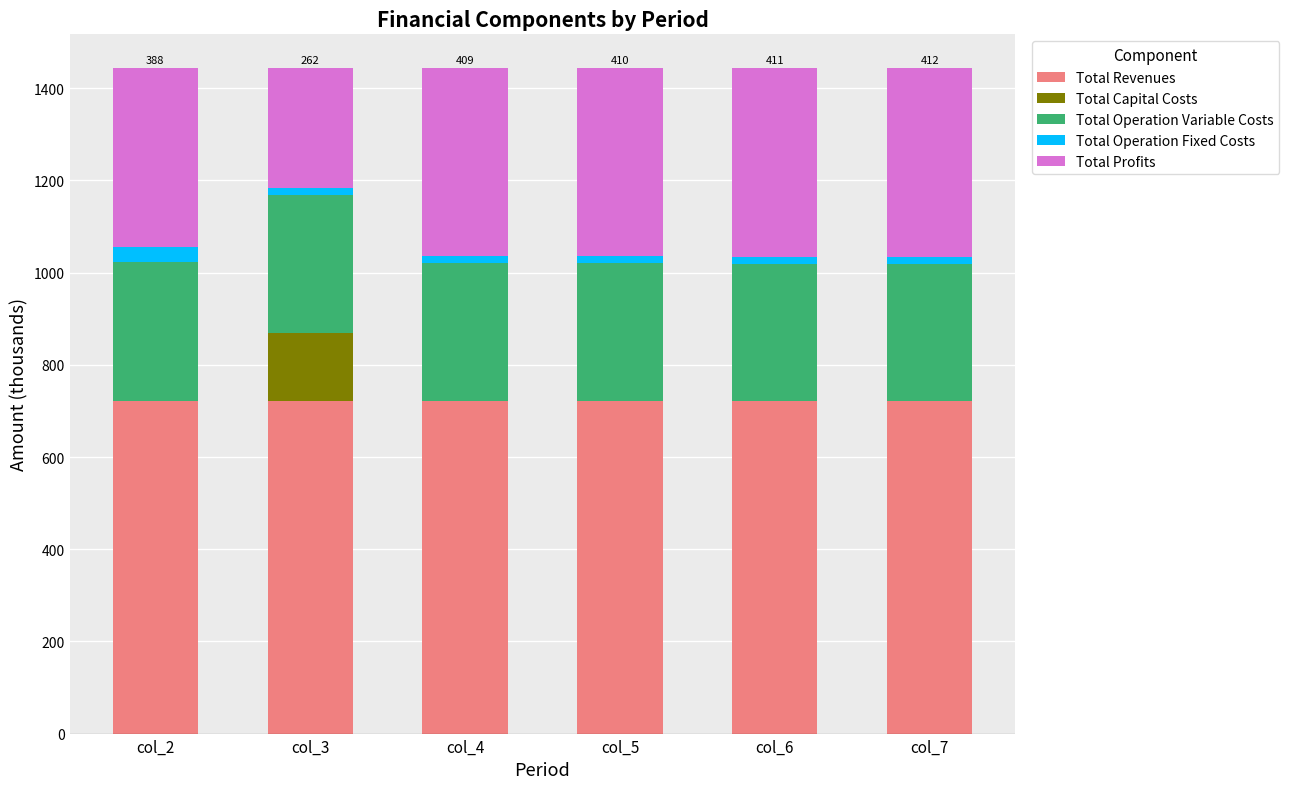

Read the Total Revenues value at col_7.

722.4